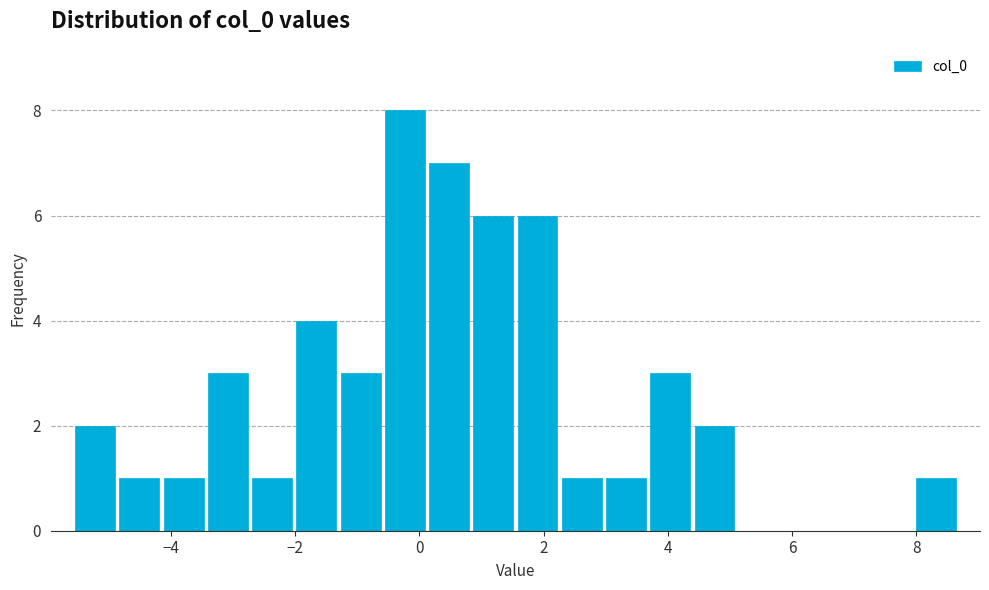

Around what value on the x-axis is the tallest bar? Give the approximate position of its centre, as read against the axis.

-0.2